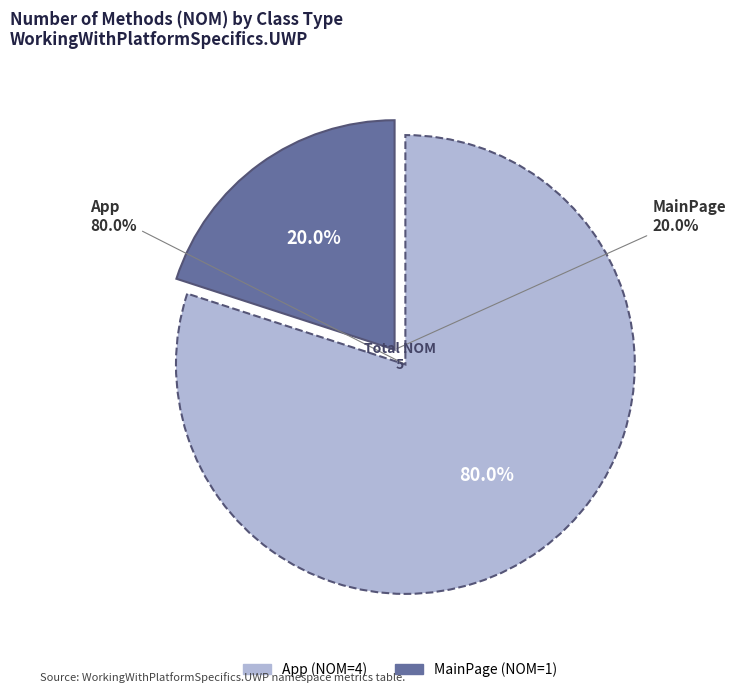

What percentage do App and MainPage together represent?

100.0%